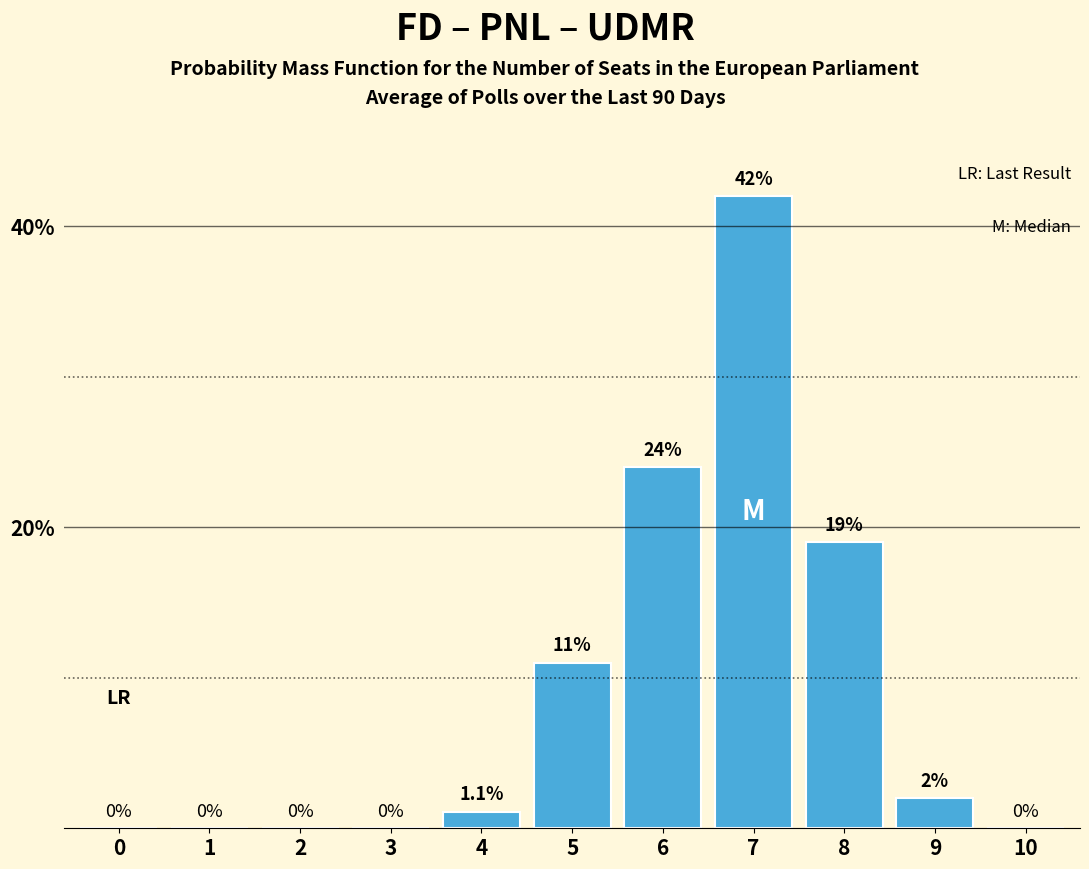

Reading right to left, extract all data points from this chart.

10=0.0	9=2.0	8=19.0	7=42.0	6=24.0	5=11.0	4=1.1	3=0.0	2=0.0	1=0.0	0=0.0